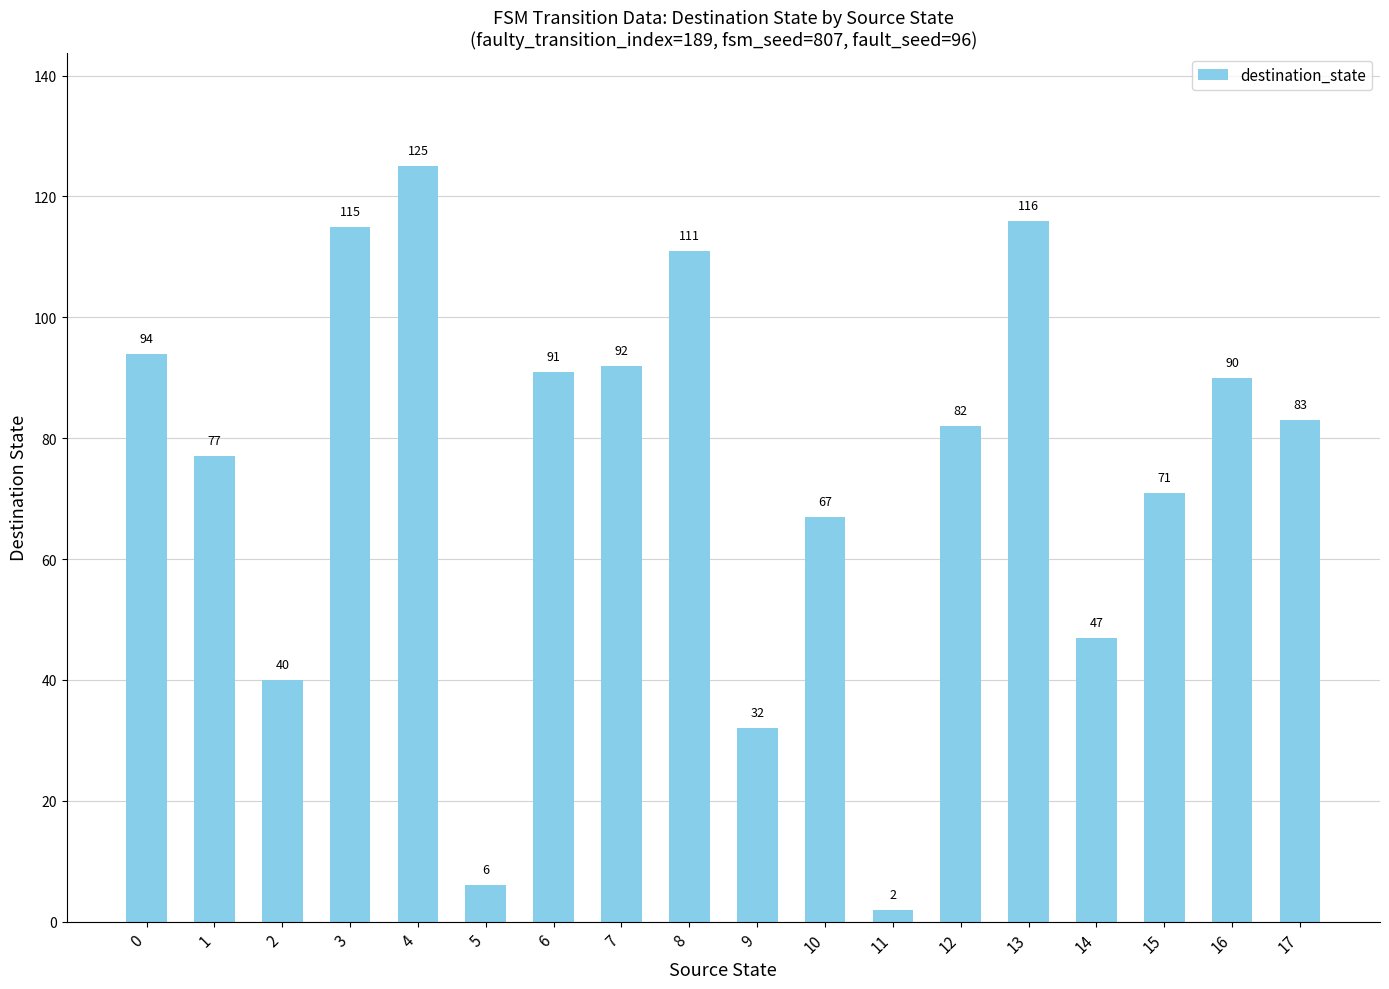

How many categories are shown in the chart?

18